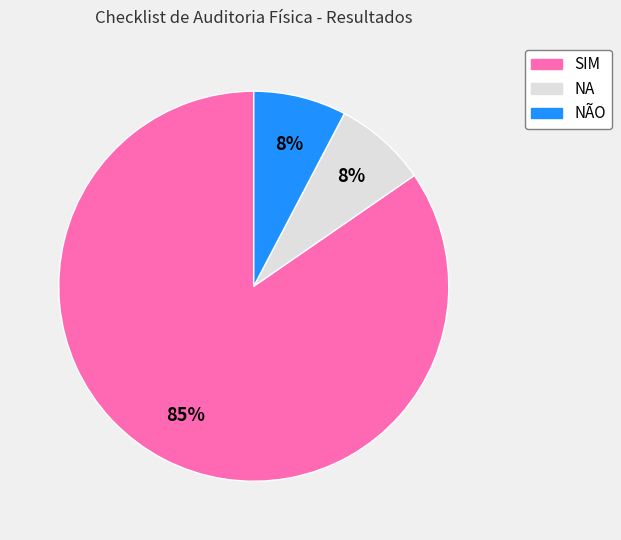

Do NÃO and SIM together represent more than half of the pie?

Yes